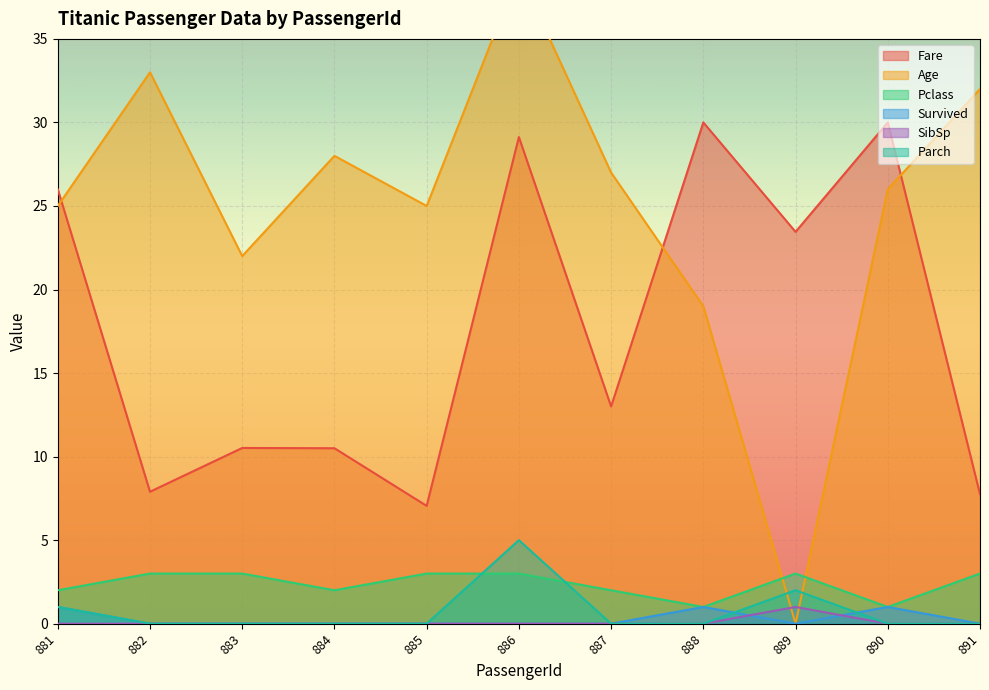

Reading left to right, list all the values displayed in this chart.

Fare: 881=26.0	882=7.9	883=10.5	884=10.5	885=7.0	886=29.1	887=13.0	888=30.0	889=23.4	890=30.0	891=7.8
Age: 881=25.0	882=33.0	883=22.0	884=28.0	885=25.0	886=39.0	887=27.0	888=19.0	889=0.0	890=26.0	891=32.0
Pclass: 881=2.0	882=3.0	883=3.0	884=2.0	885=3.0	886=3.0	887=2.0	888=1.0	889=3.0	890=1.0	891=3.0
Survived: 881=1.0	882=0.0	883=0.0	884=0.0	885=0.0	886=0.0	887=0.0	888=1.0	889=0.0	890=1.0	891=0.0
SibSp: 881=0.0	882=0.0	883=0.0	884=0.0	885=0.0	886=0.0	887=0.0	888=0.0	889=1.0	890=0.0	891=0.0
Parch: 881=1.0	882=0.0	883=0.0	884=0.0	885=0.0	886=5.0	887=0.0	888=0.0	889=2.0	890=0.0	891=0.0